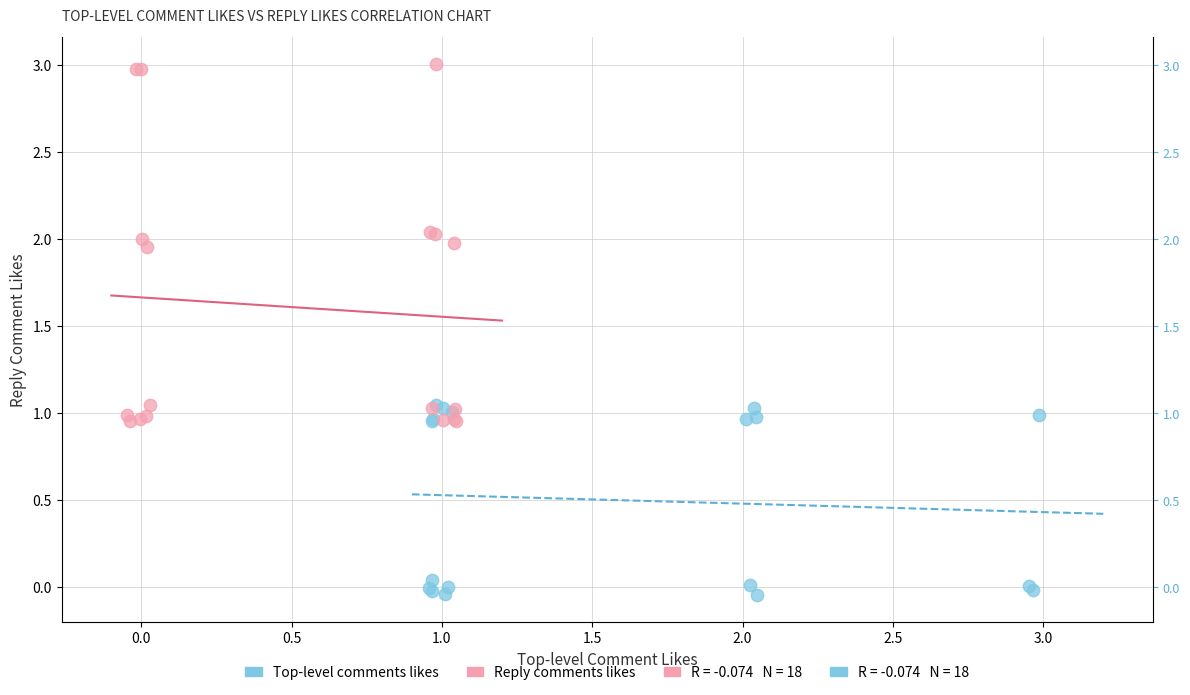

Which series reaches the maximum Y coordinate?

Reply comments likes